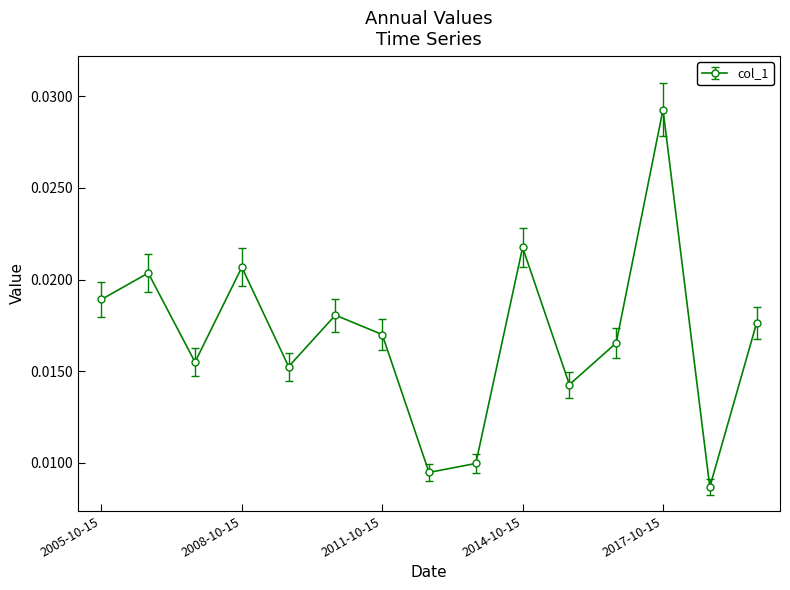

How many points are lower than both their immediate neighbors (excluding endpoints)?

5